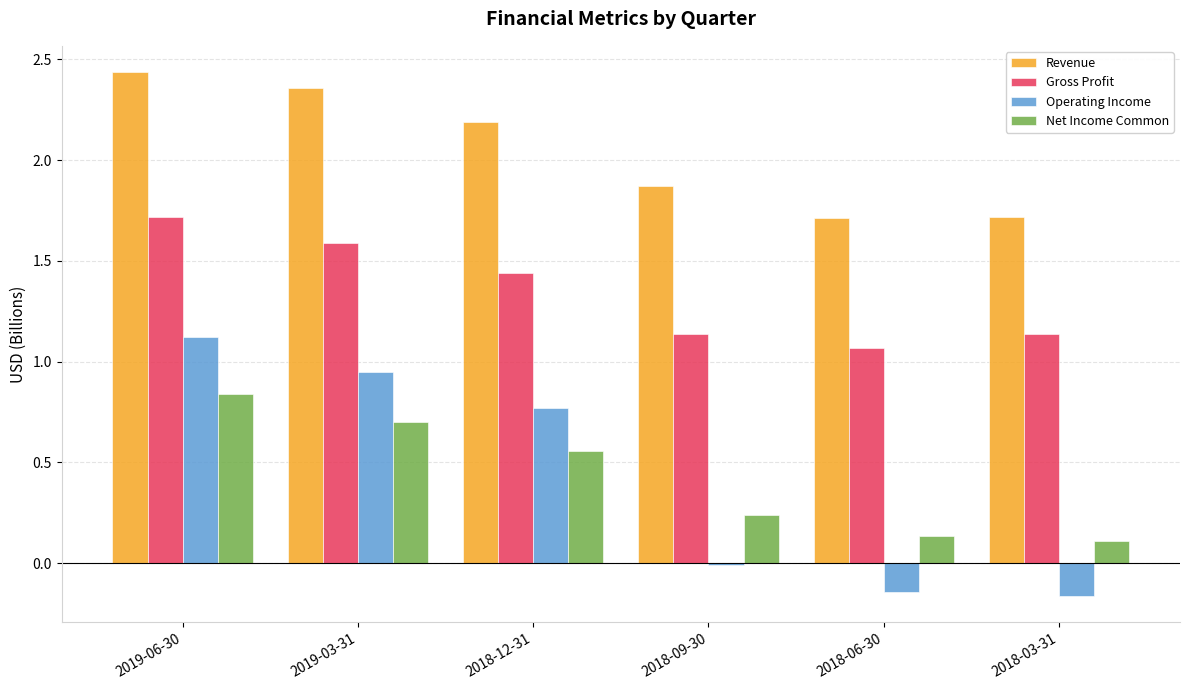

What is the total value across all series at 2018-06-30?

2.8